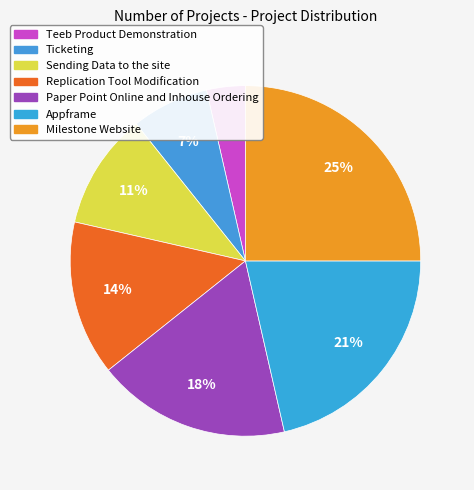

Count the number of slices in the pie.

7